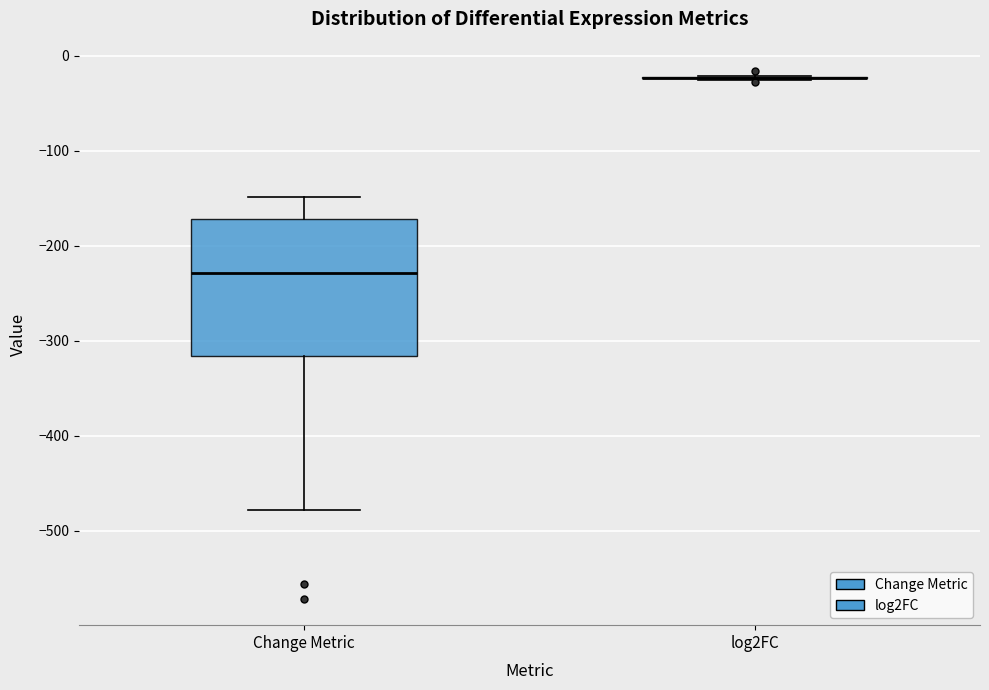

Which box is the tallest, from its lower edge to its upper edge?

Change Metric